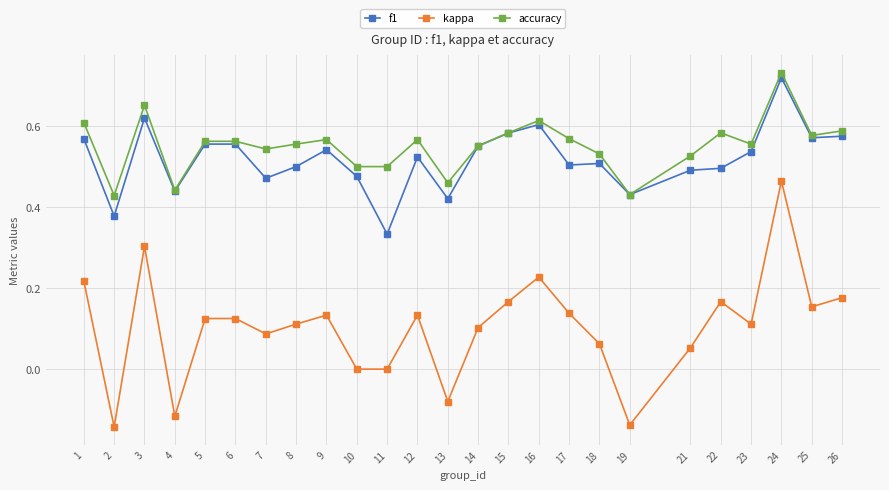

At which category does f1 reach its first local valley?

2